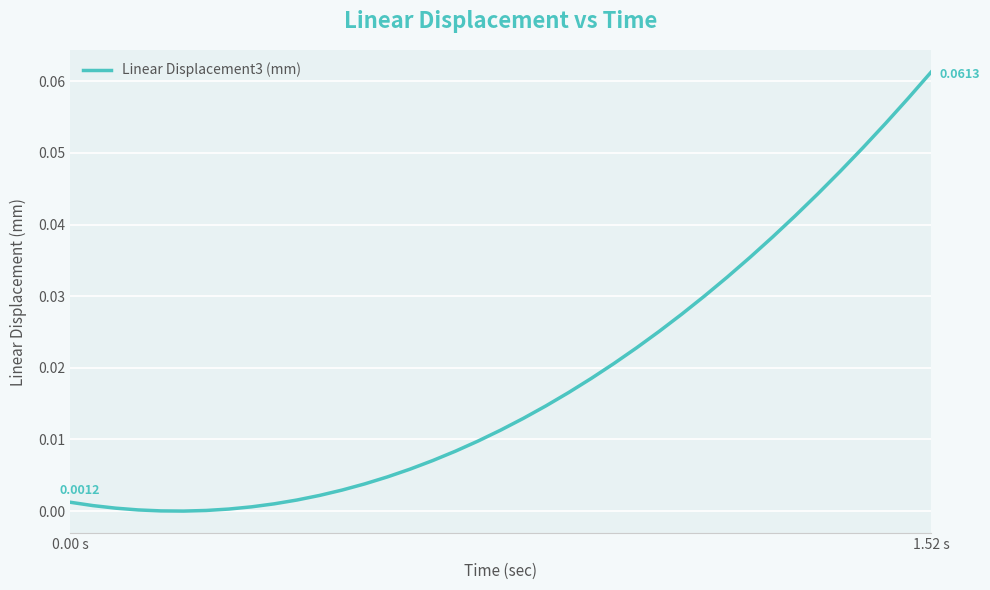

What is the greatest value displayed?

0.1